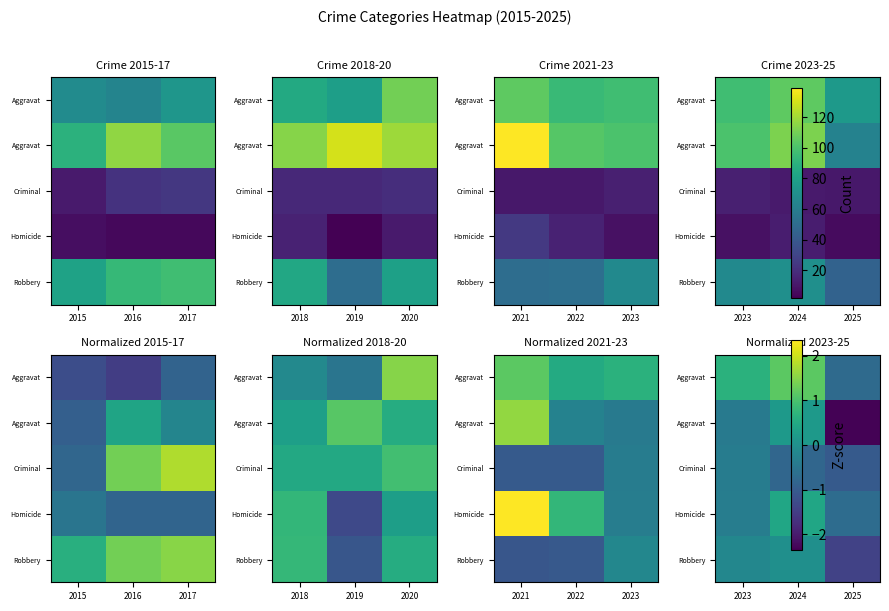

At which category is the sum across all series the highest?

2024